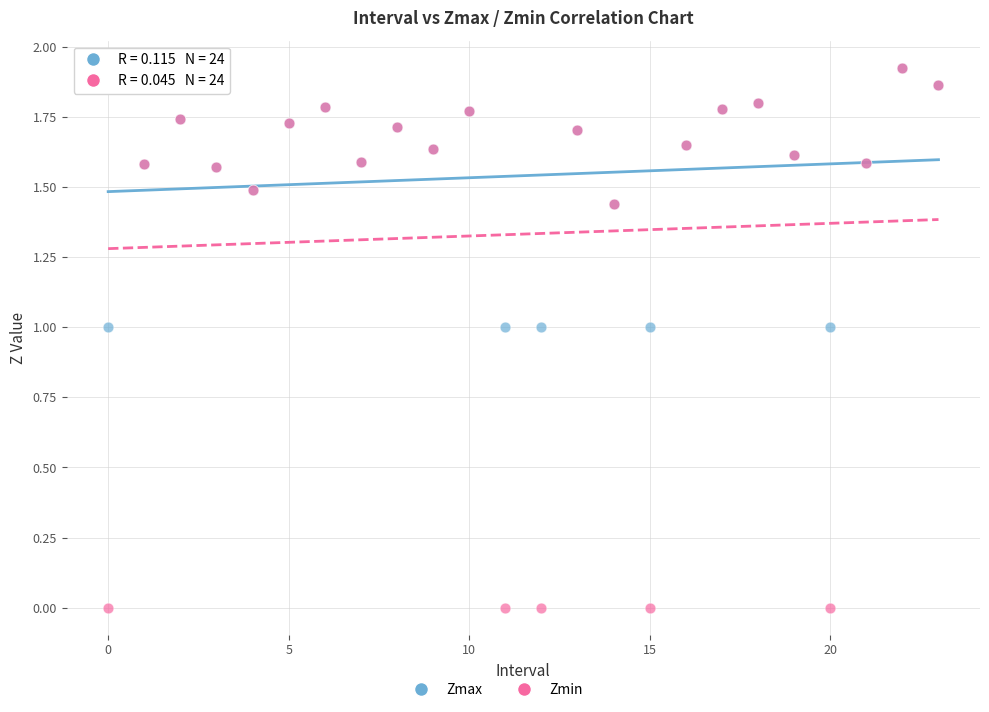

Which series has the widest spread of Y values?

Zmin